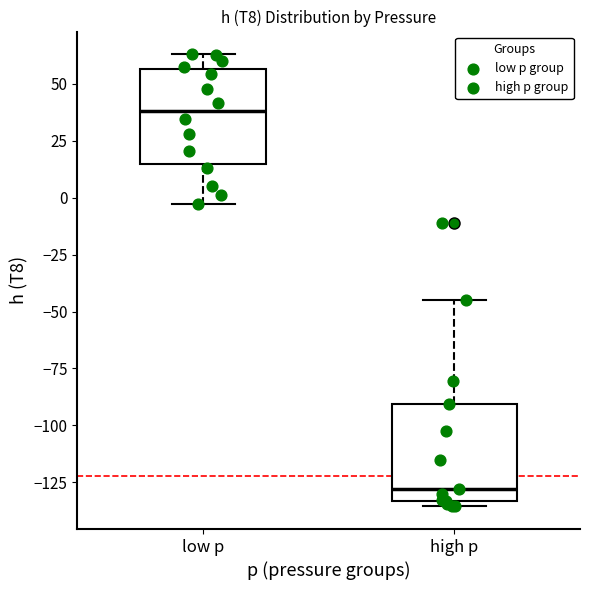

Where does the upper whisker of the box for high p end on the y-axis? The values are not printed on the chart, so give them approximately, as read against the axis.

-45